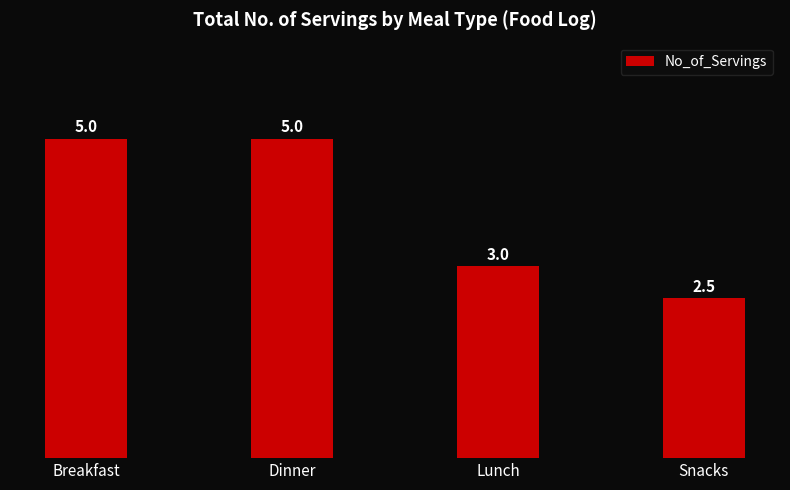

What is the difference between the values at Dinner and Lunch?

2.0